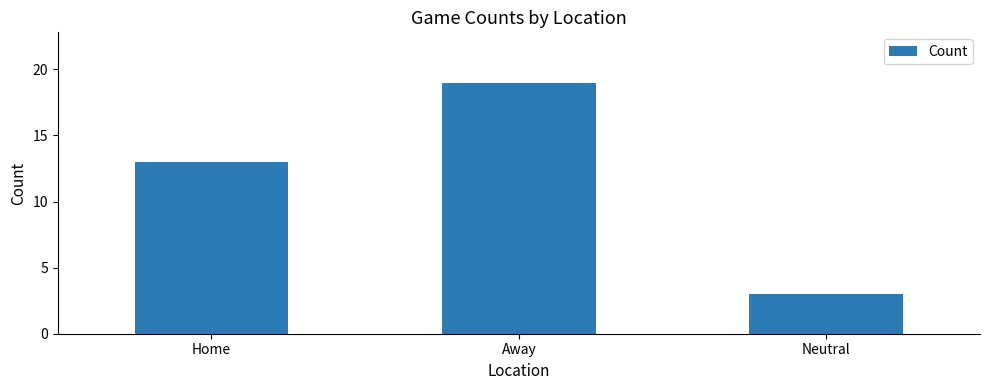

What is the average value?

12